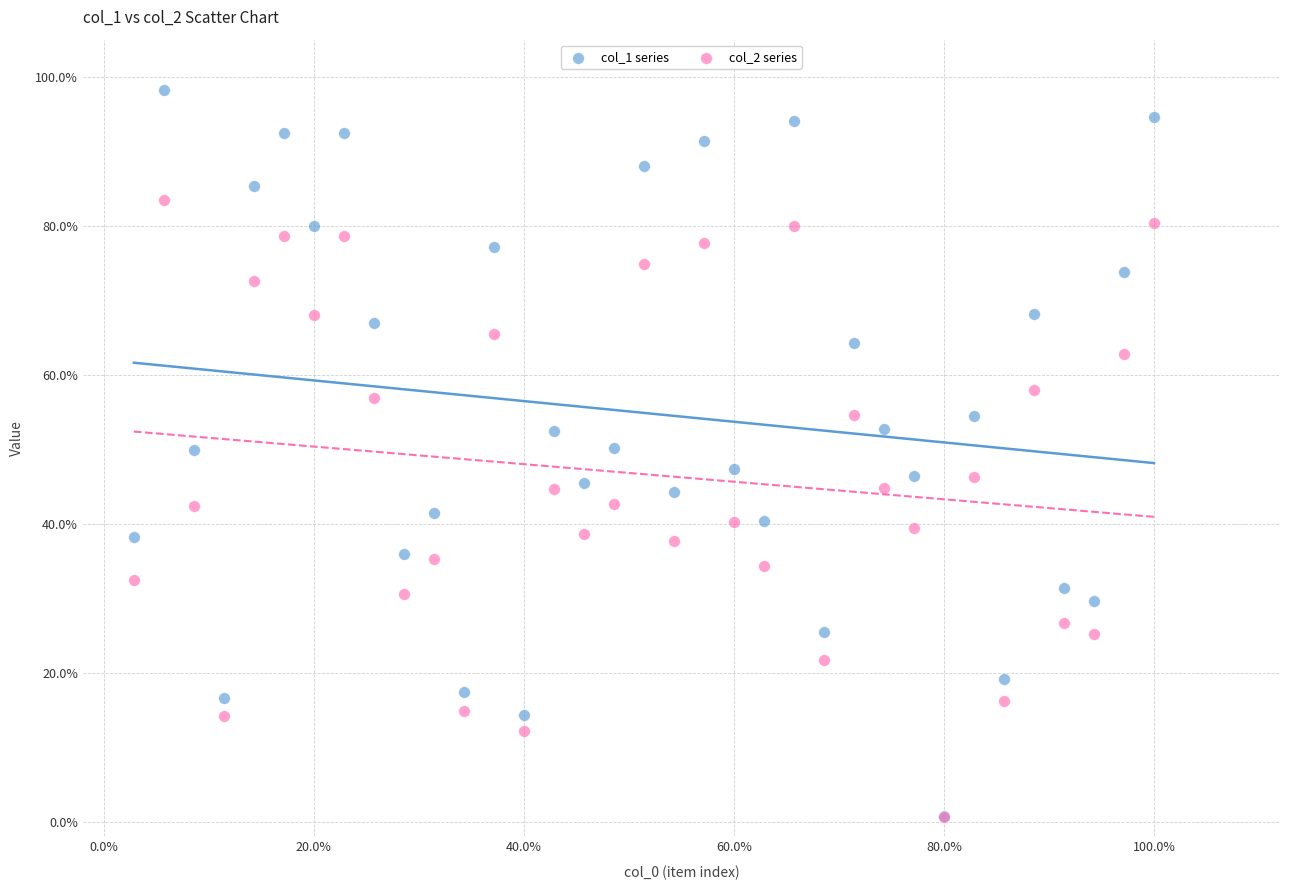

What are all the series names shown in the legend?

col_1 series, col_2 series